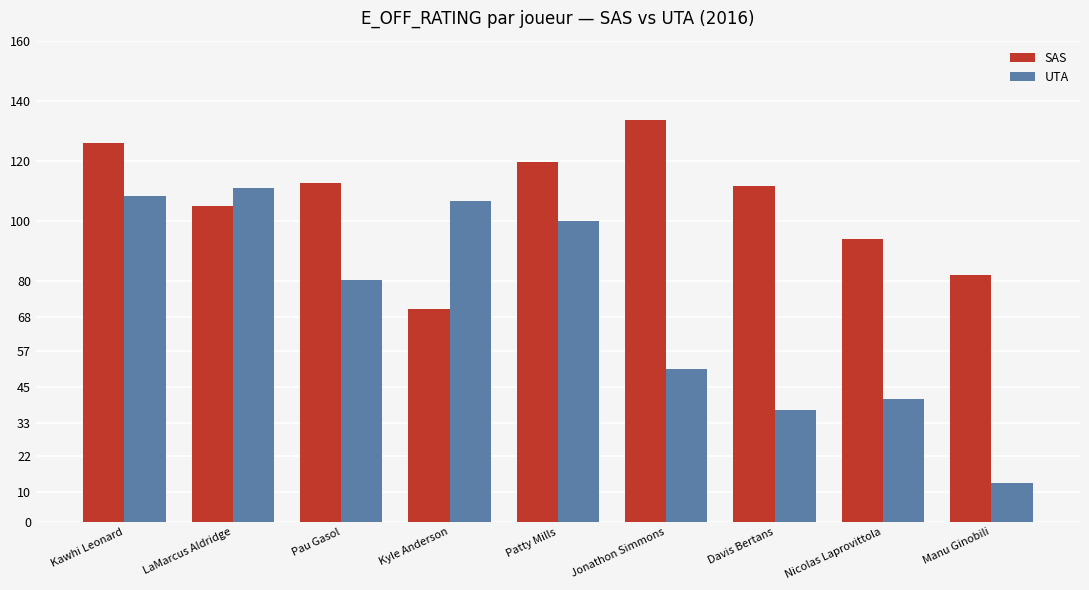

What is the label of the 5th bar from the left?

Patty Mills